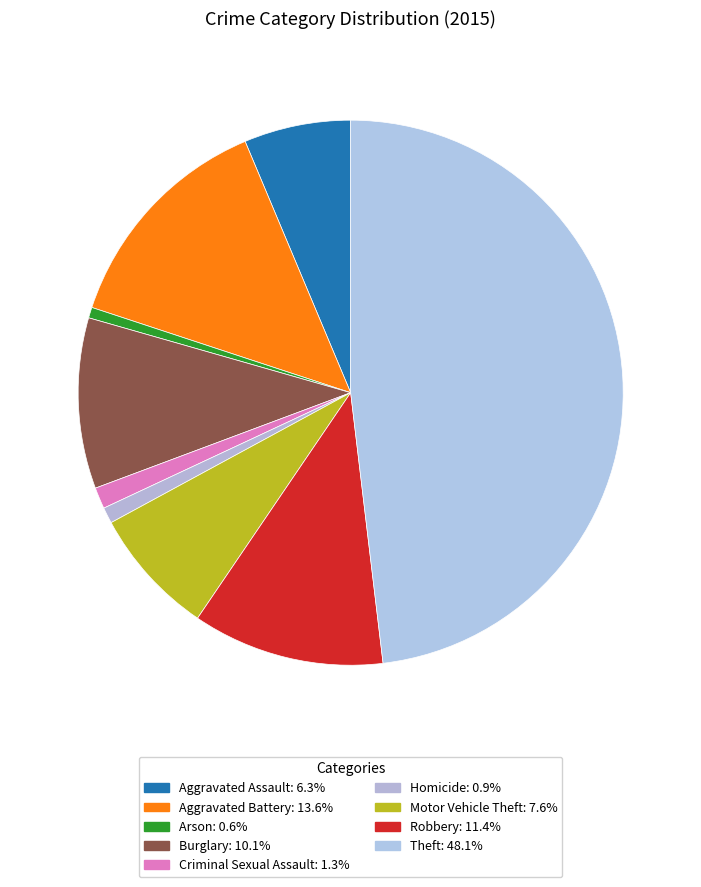

Do Robbery and Motor Vehicle Theft together represent more than half of the pie?

No